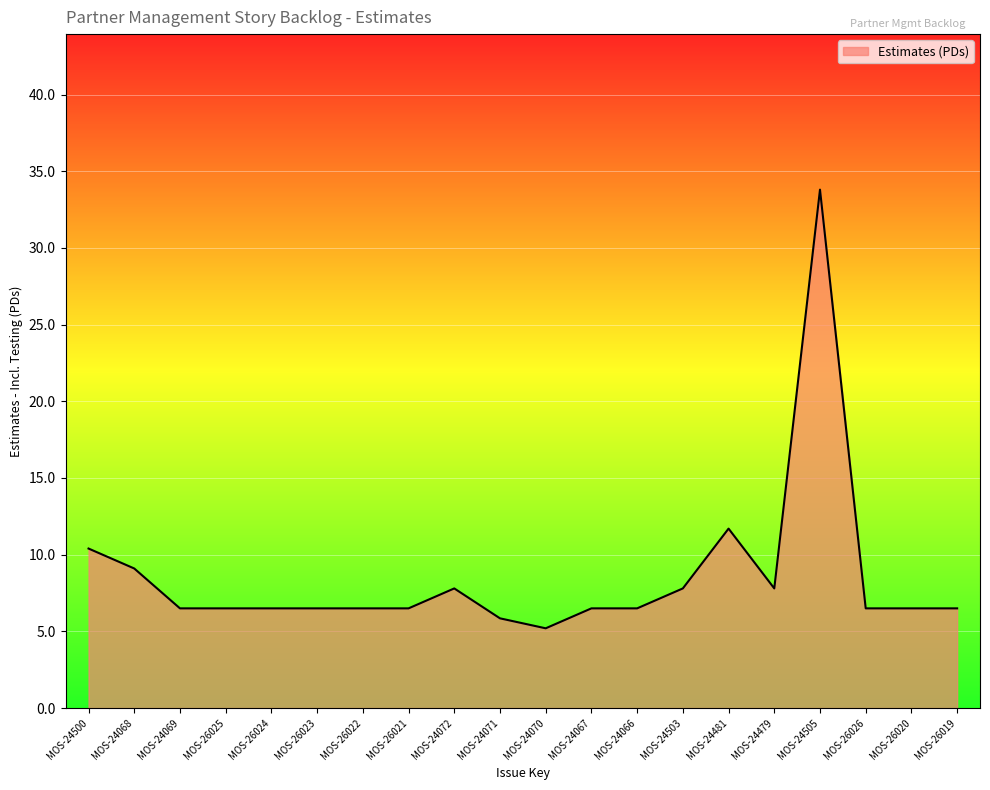

Where is the data nearest to the value 19?

MOS-24481